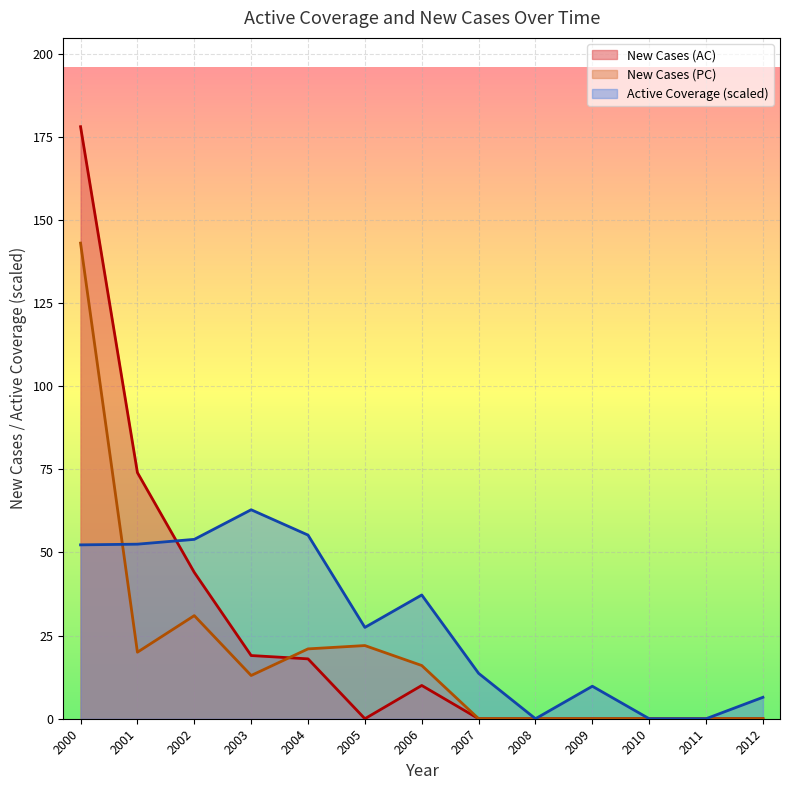

At which label is New Cases (PC) closest to 71?

2002